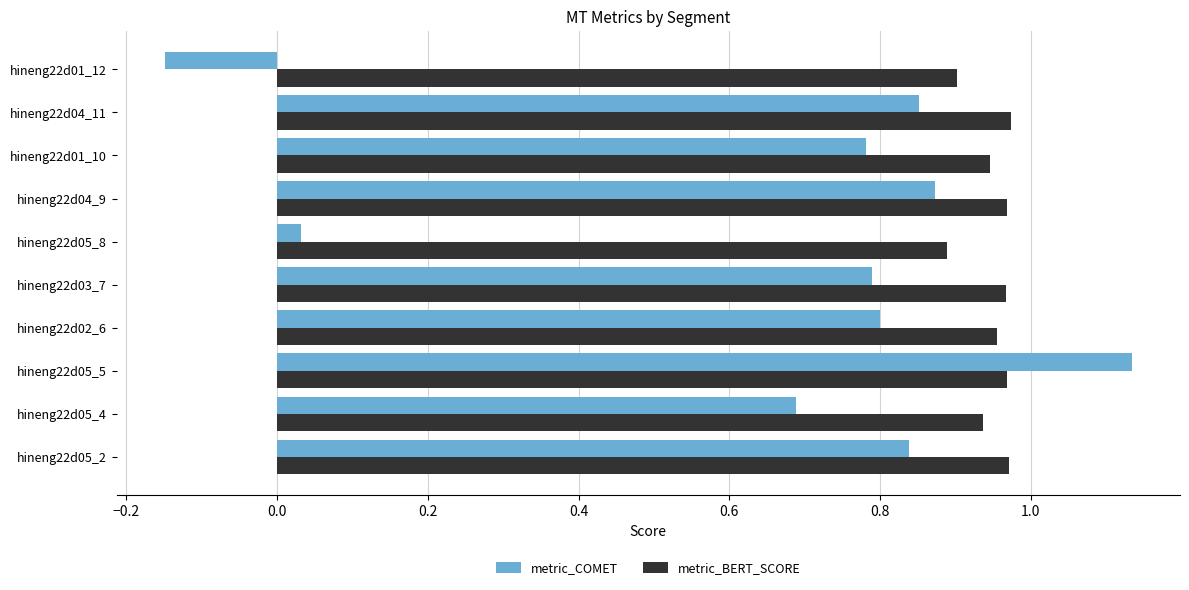

The metric_BERT_SCORE series shows 0.6 at hineng22d04_11. True or false?

False